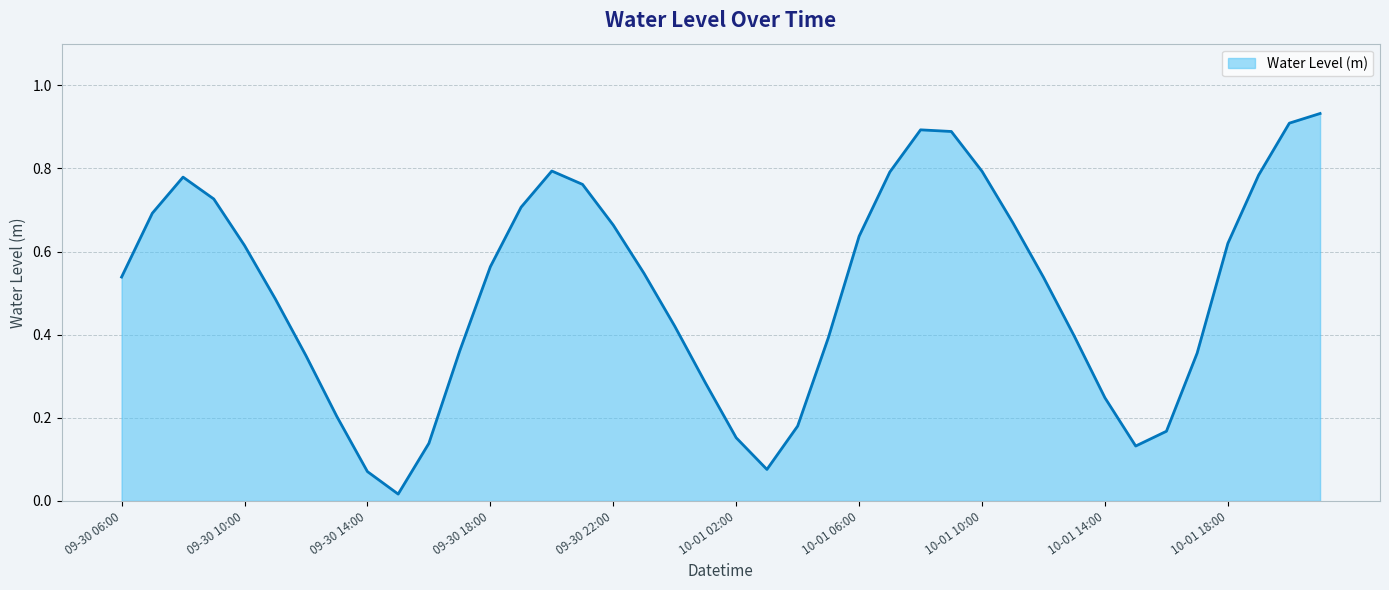

Does the chart display data point markers on the line(s)?

No